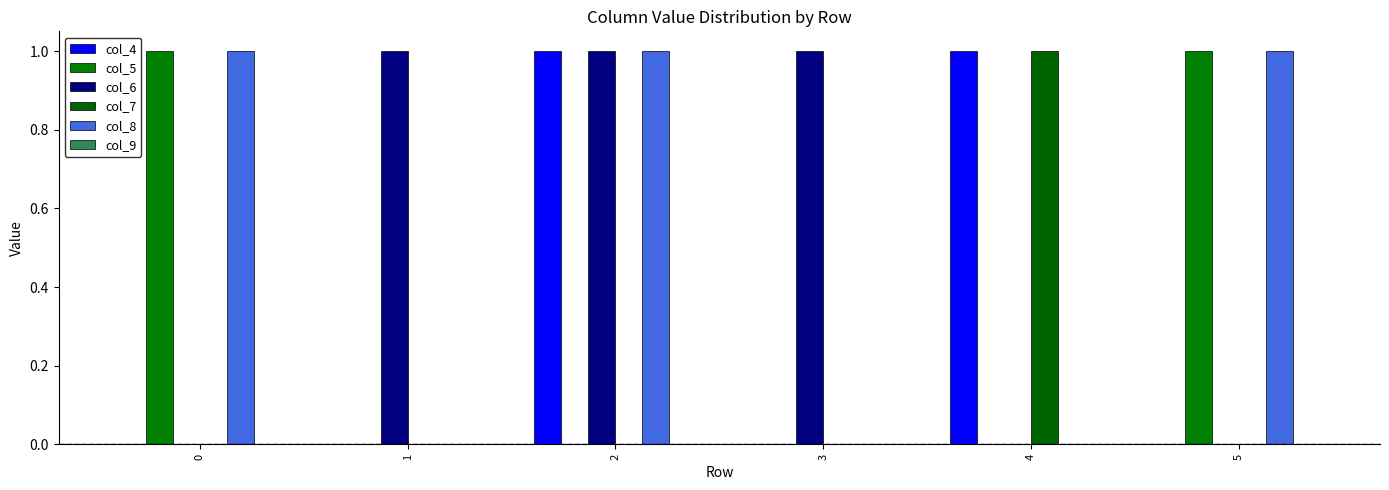

Does the chart contain stacked bars?

No